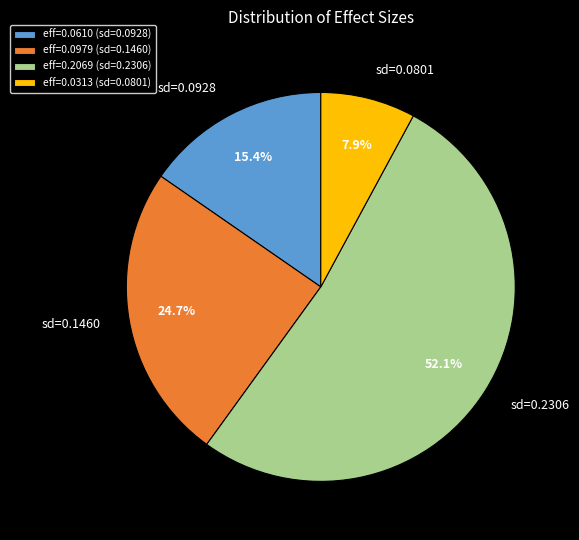

Is sd=0.2306 the majority of the pie?

Yes